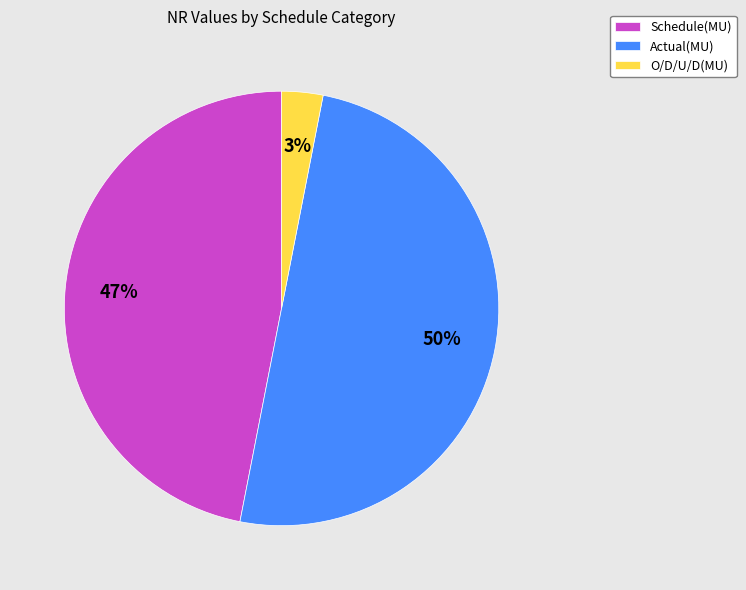

Which category has the biggest portion of the pie?

Actual(MU)